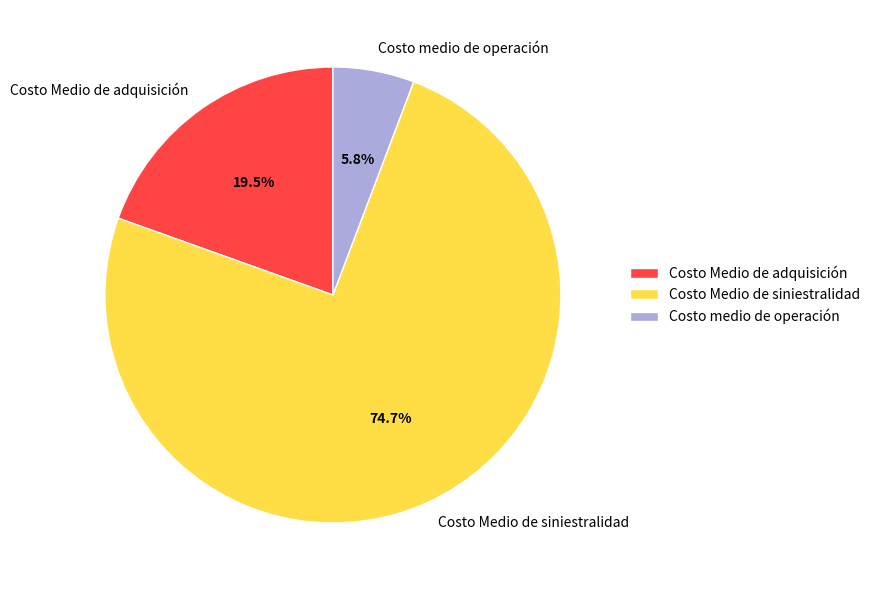

To the nearest percent, what is the difference between the largest and smallest slice percentages?

69%